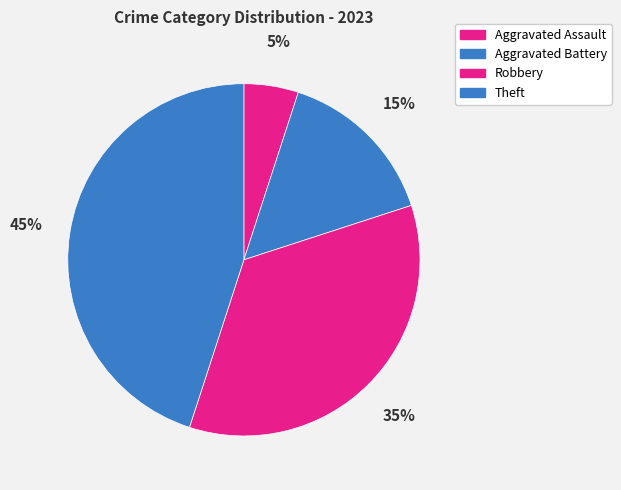

How many slices are in this pie chart?

4